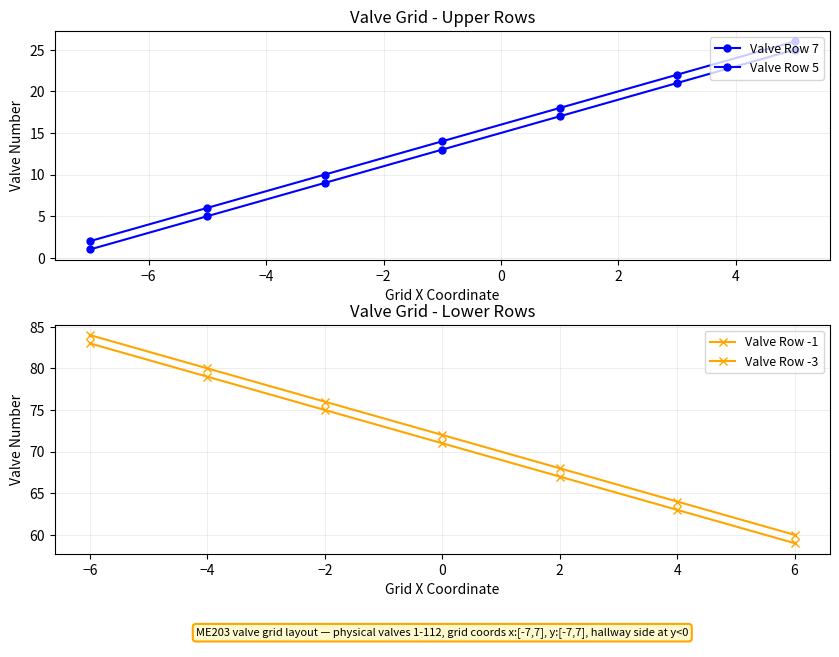

How many data points in Valve Row 5 are less than 14?

3